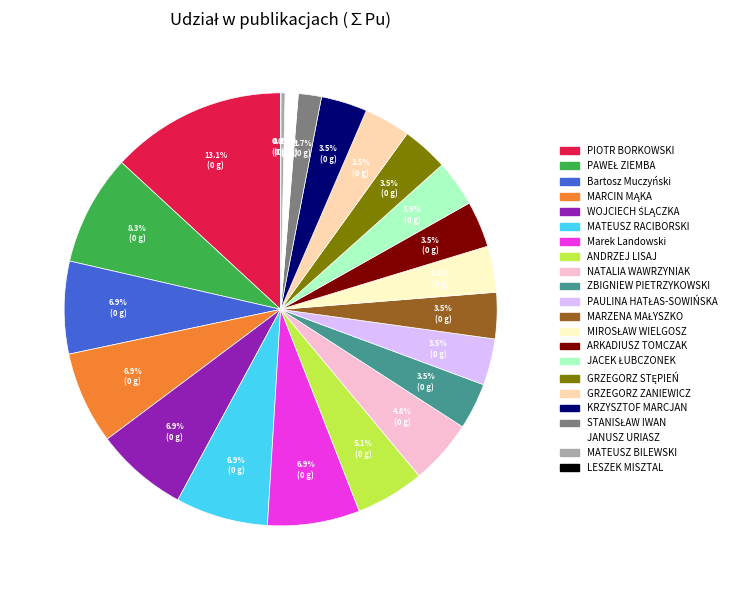

Is there any slice that represents more than half of the pie?

No